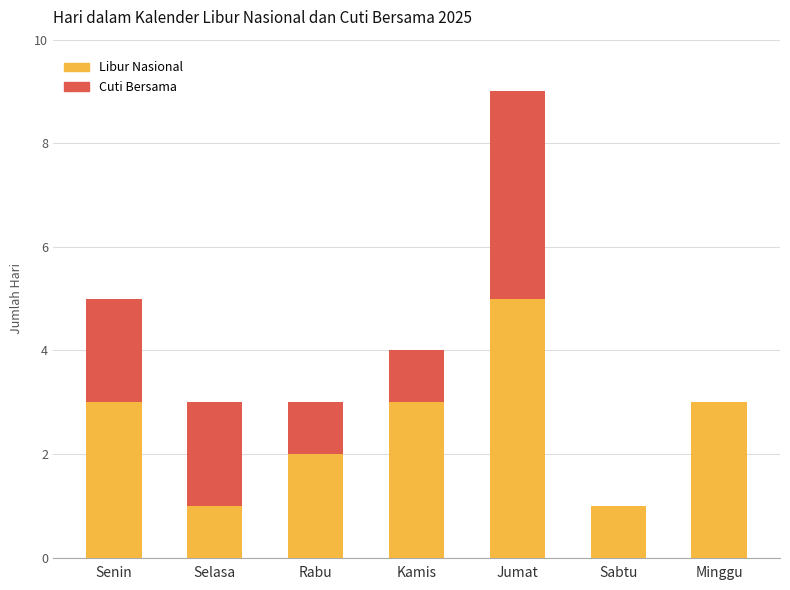

The Libur Nasional series shows 1 at Selasa. True or false?

True